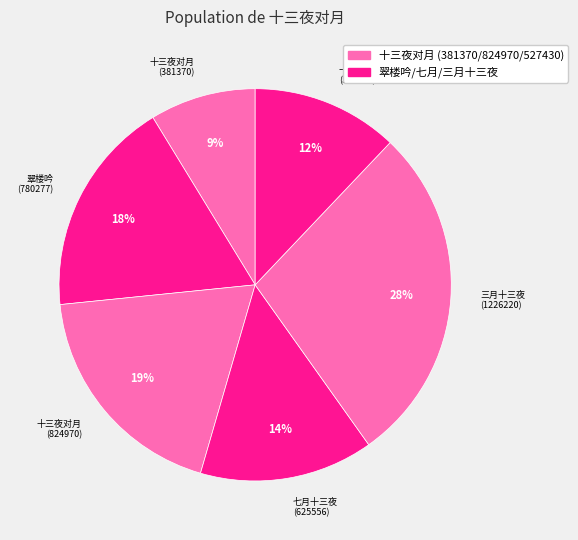

To the nearest percent, what is the difference between the largest and smallest slice percentages?

19%